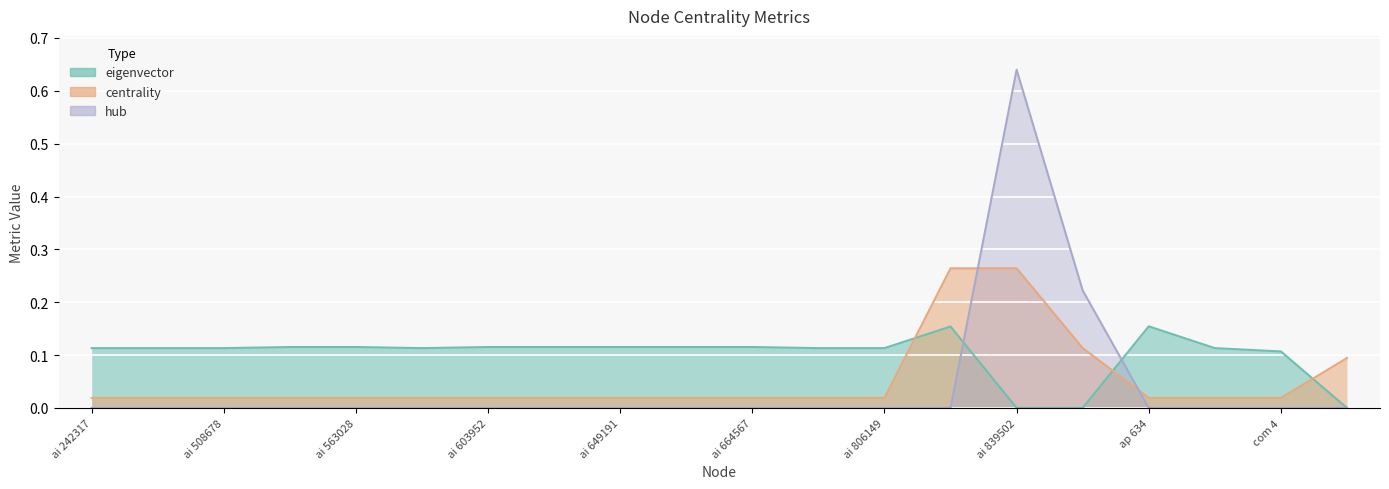

Is it true that hub equals 0.0 at ai 622527?

True